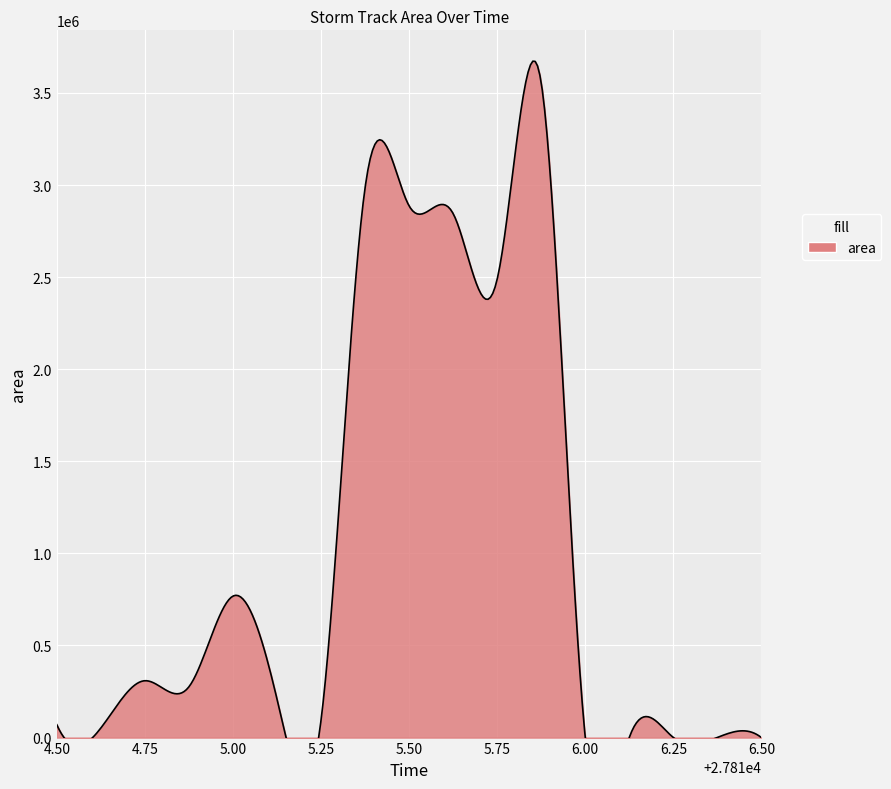

Read the value at 27815.125, to the nearest 10.

209380